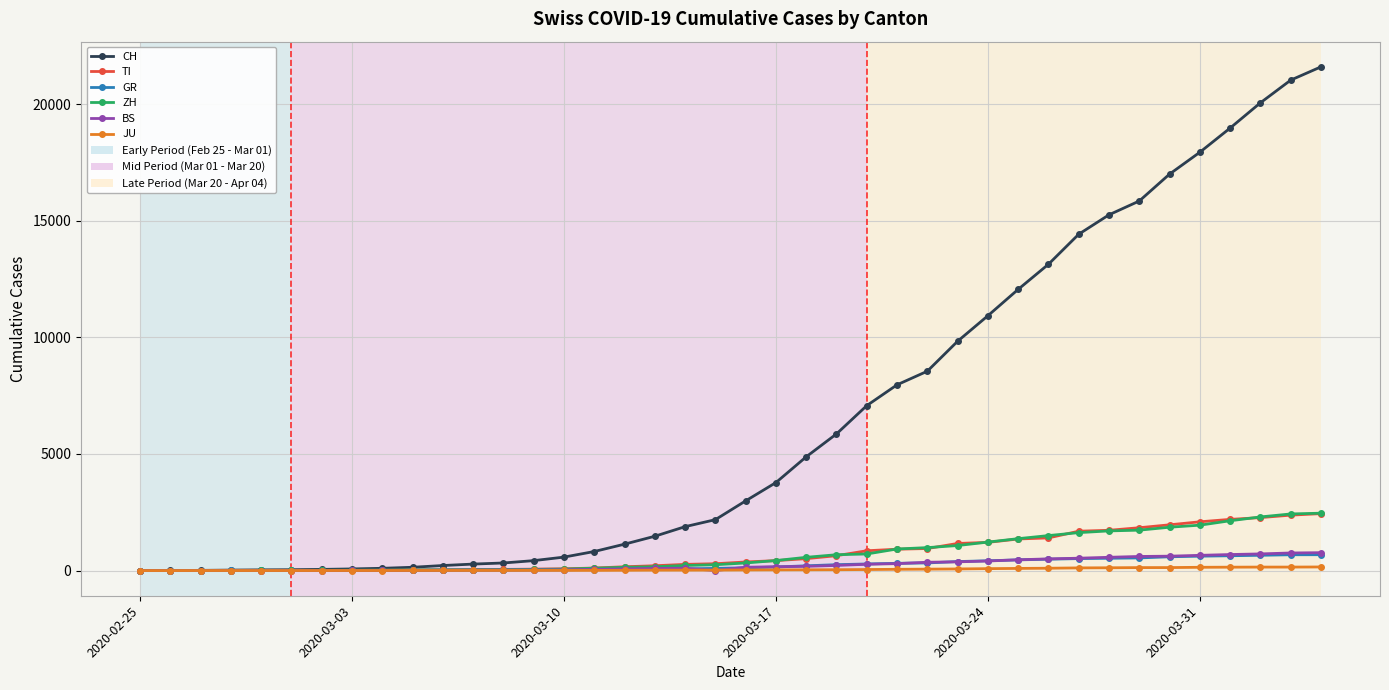

Which series has the largest range (max minus min)?

CH